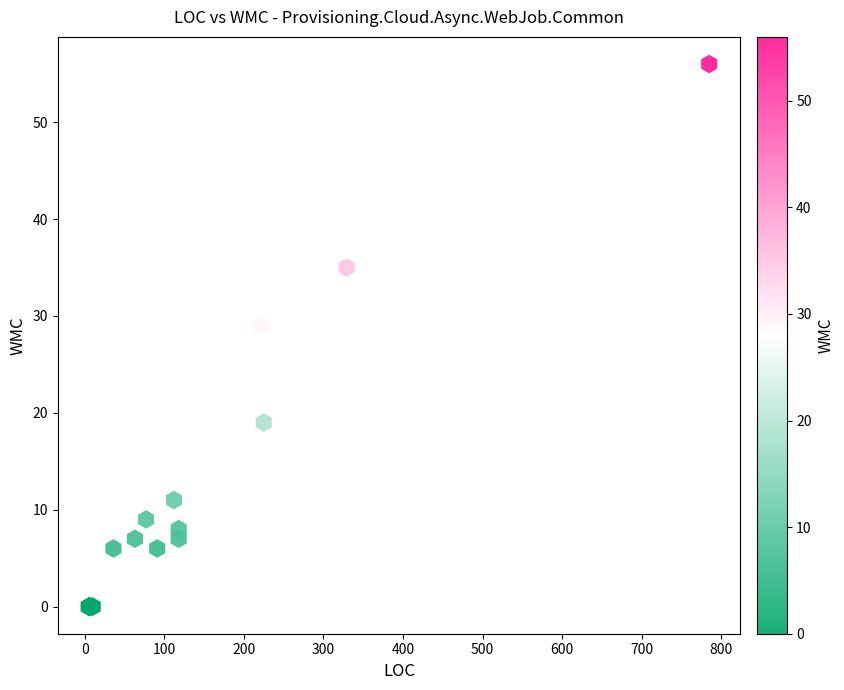

What Y value in the scatter plot is closest to 28?

29